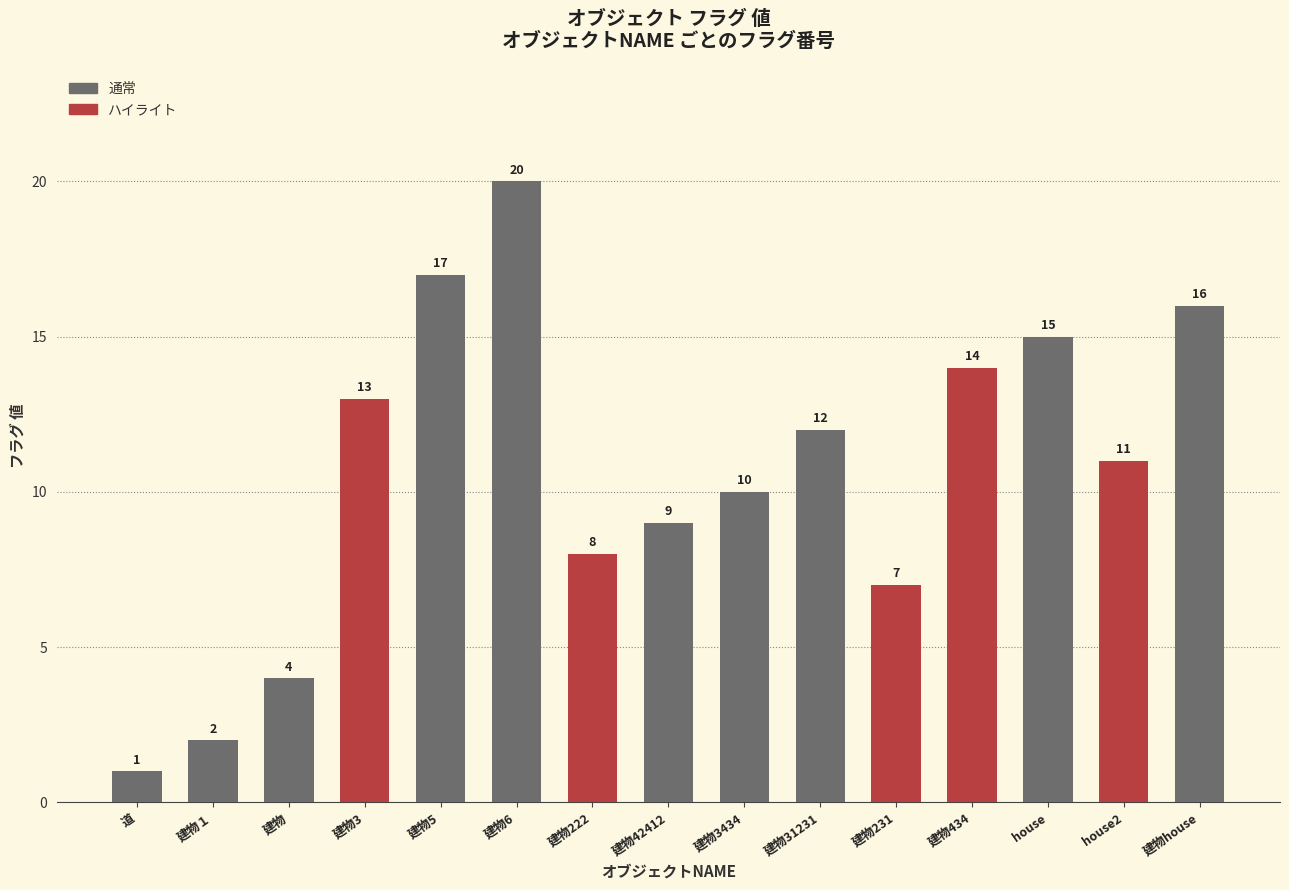

List the labels in order of value, smallest first.

道, 建物１, 建物, 建物231, 建物222, 建物42412, 建物3434, house2, 建物31231, 建物3, 建物434, house, 建物house, 建物5, 建物6